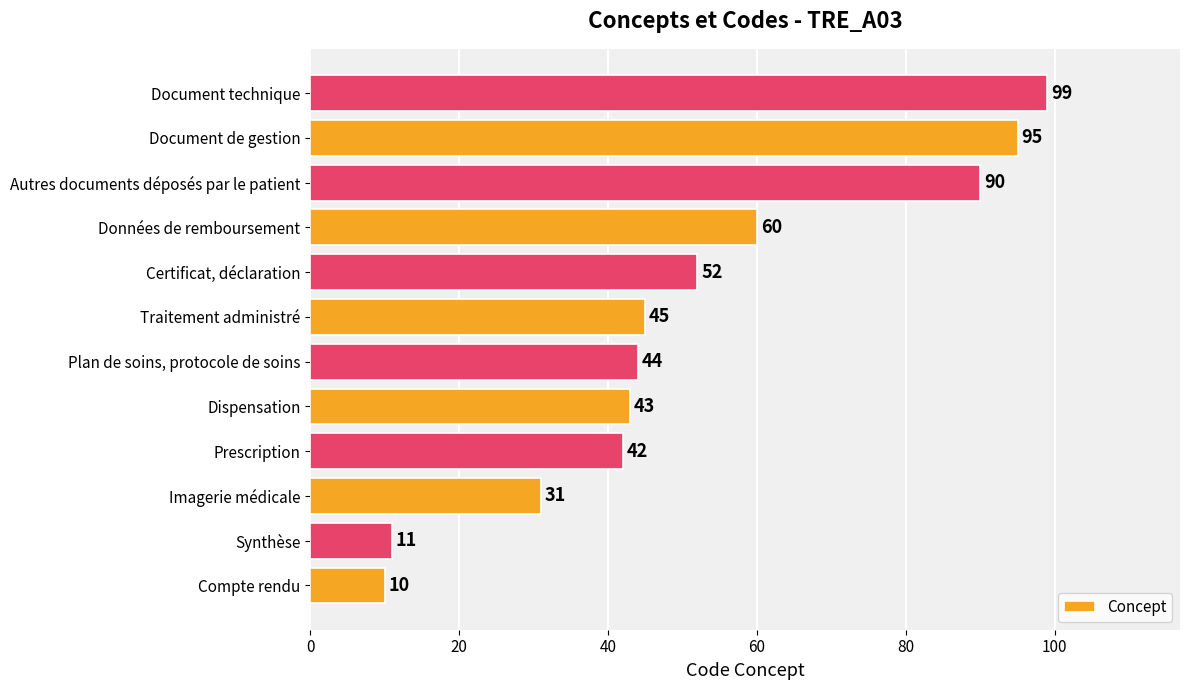

What is the ratio of the value at Document de gestion to the value at Synthèse?

8.6